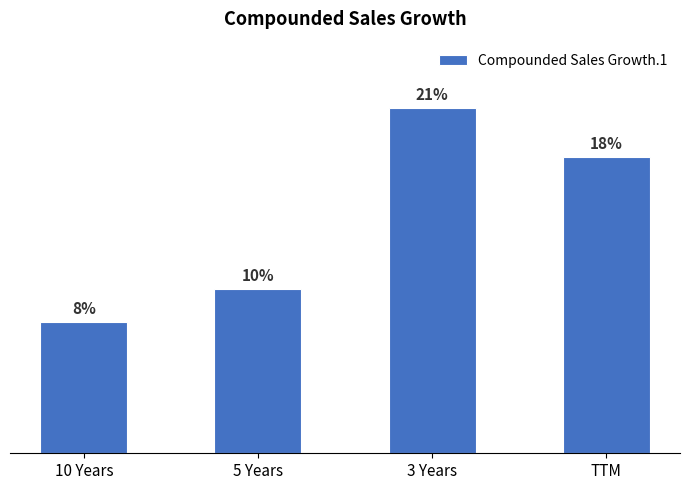

What is the label of the 3rd bar from the right?

5 Years